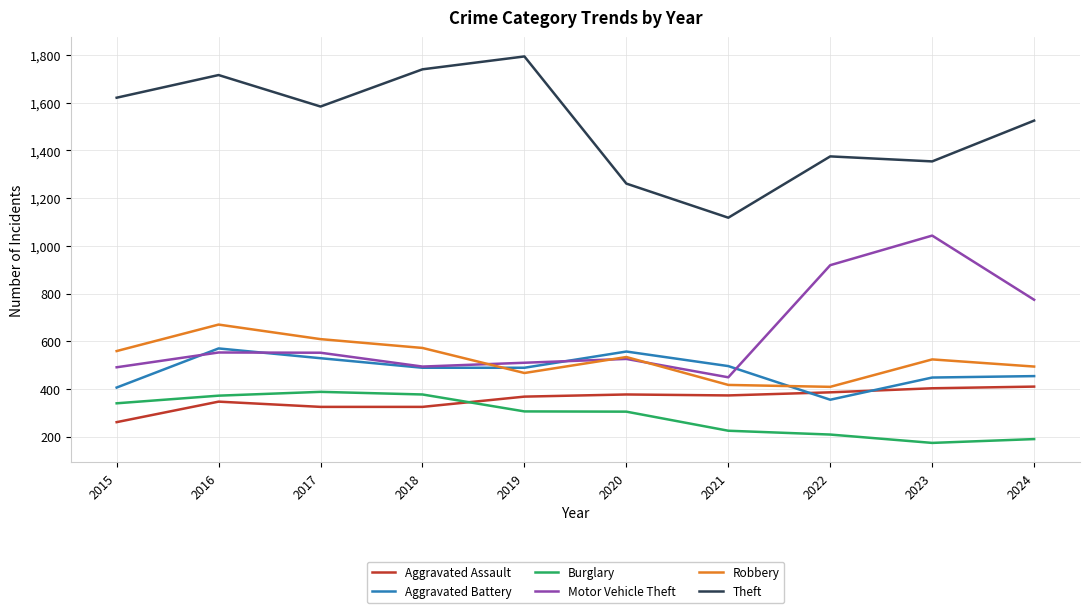

True or false: Burglary and Motor Vehicle Theft intersect in this chart.

False